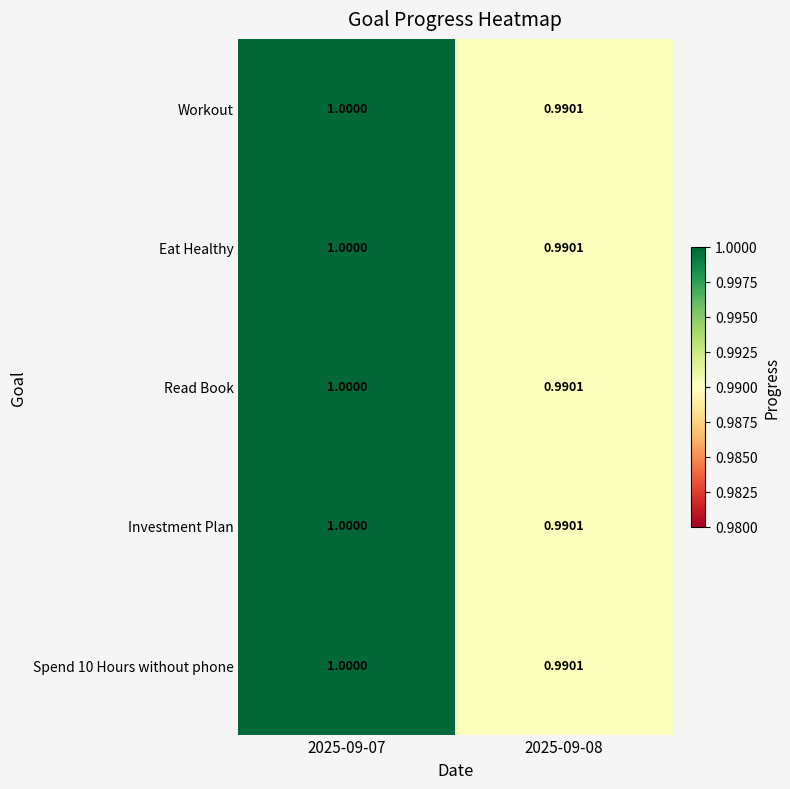

How many data points does each series have?

2